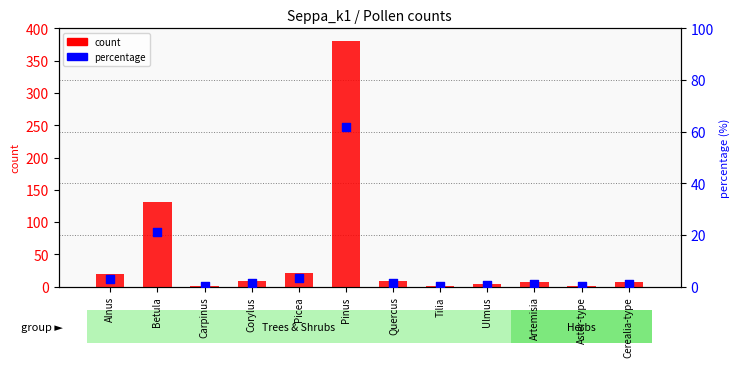

Which series has the widest spread of Y values?

count